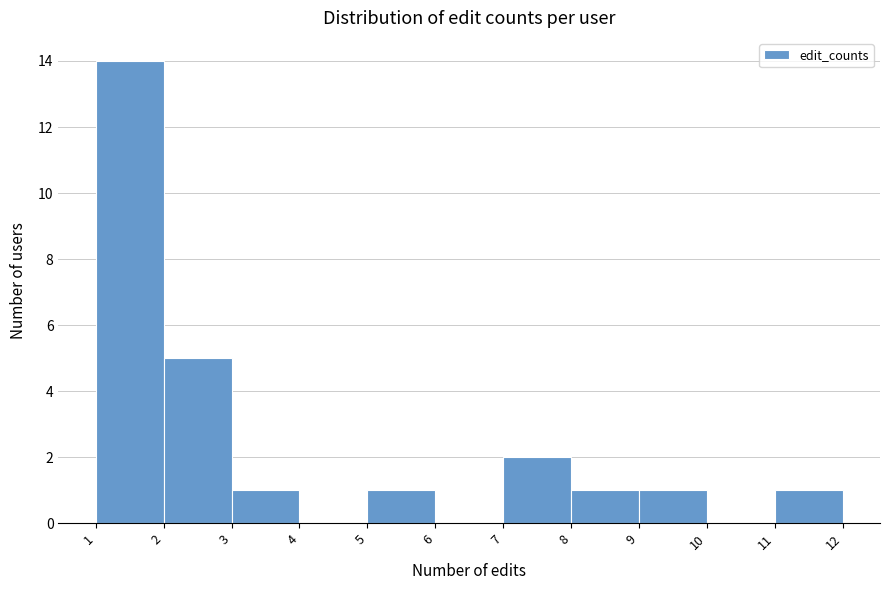

How tall is the bar that spans 1 to 2 on the x-axis? The values are not printed on the chart, so give them approximately, as read against the axis.

14